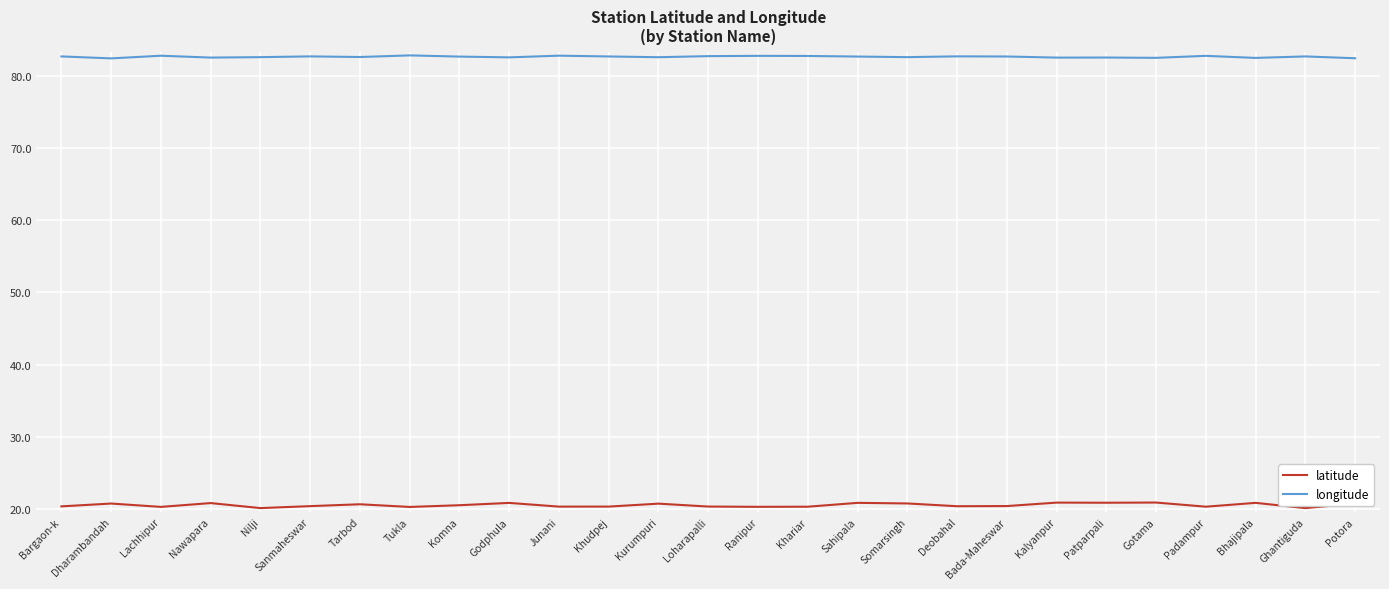

What is the difference between the maximum and minimum values in the longitude series?

0.4